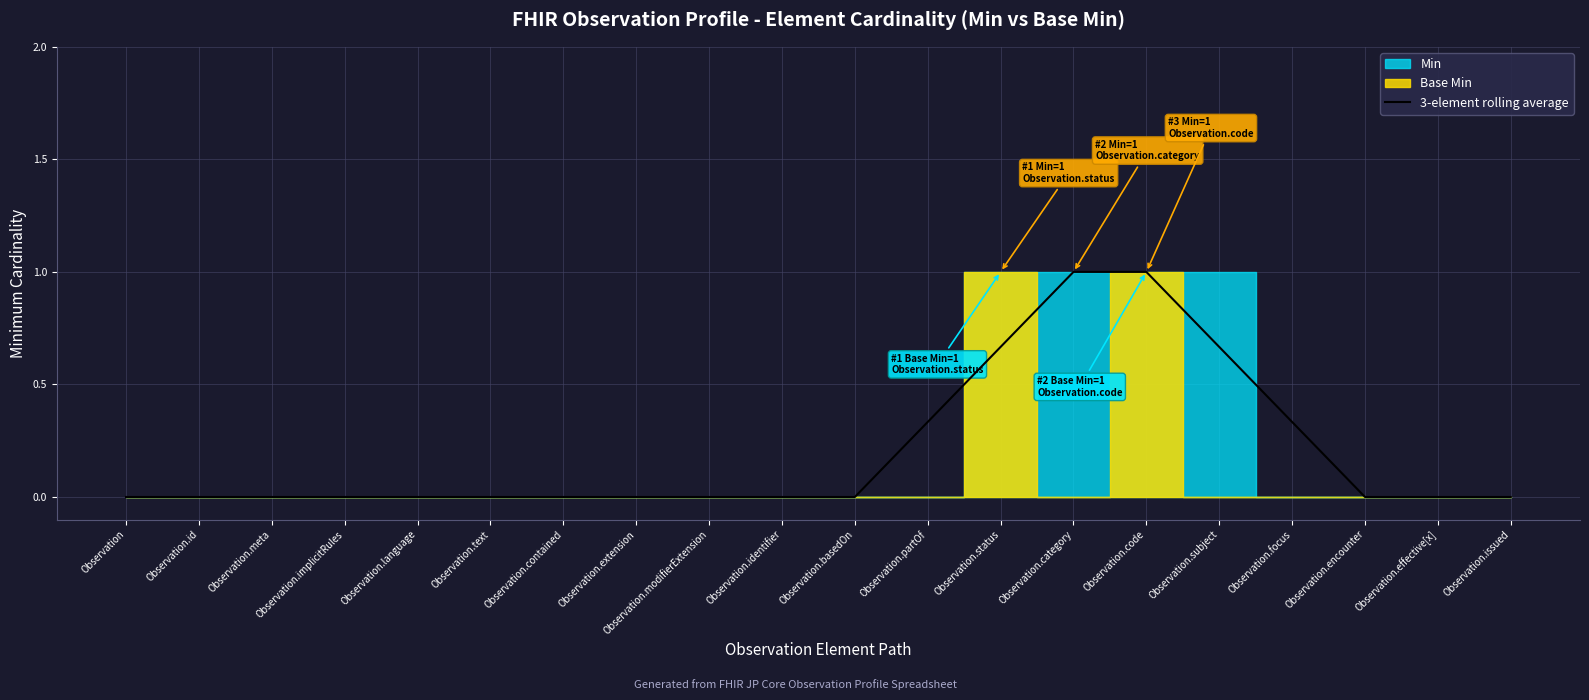

Rank the categories by value from lowest to highest.

Observation, Observation.id, Observation.meta, Observation.implicitRules, Observation.language, Observation.text, Observation.contained, Observation.extension, Observation.modifierExtension, Observation.identifier, Observation.basedOn, Observation.encounter, Observation.effective[x], Observation.issued, Observation.partOf, Observation.focus, Observation.status, Observation.subject, Observation.category, Observation.code